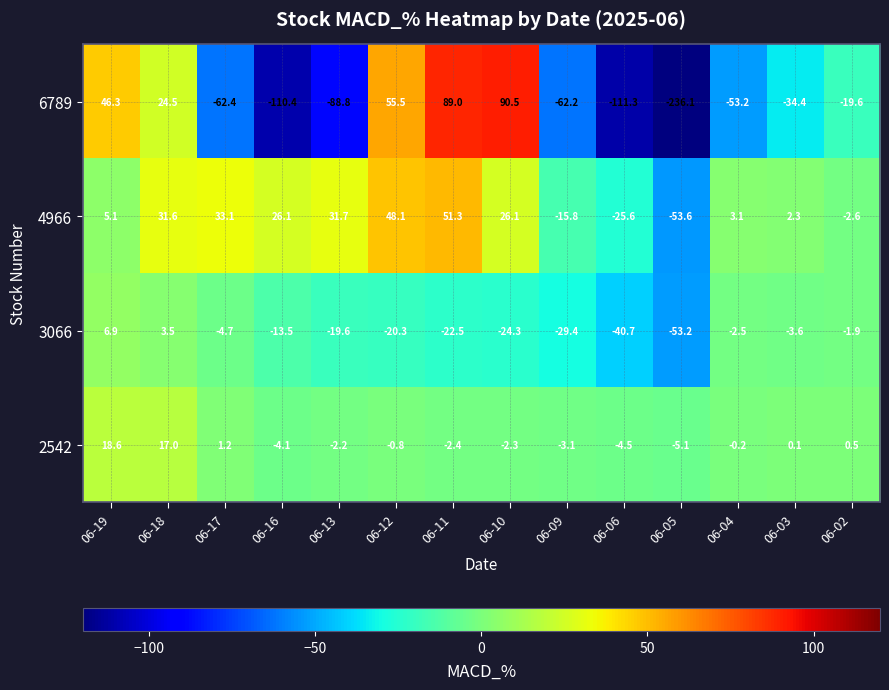

How many data points does each series have?

14